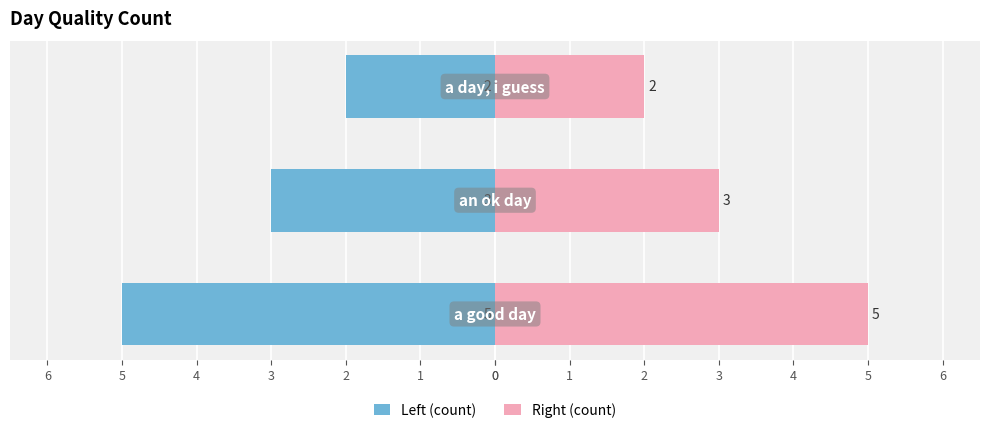

What is the lowest value of the Right (count) series?

2